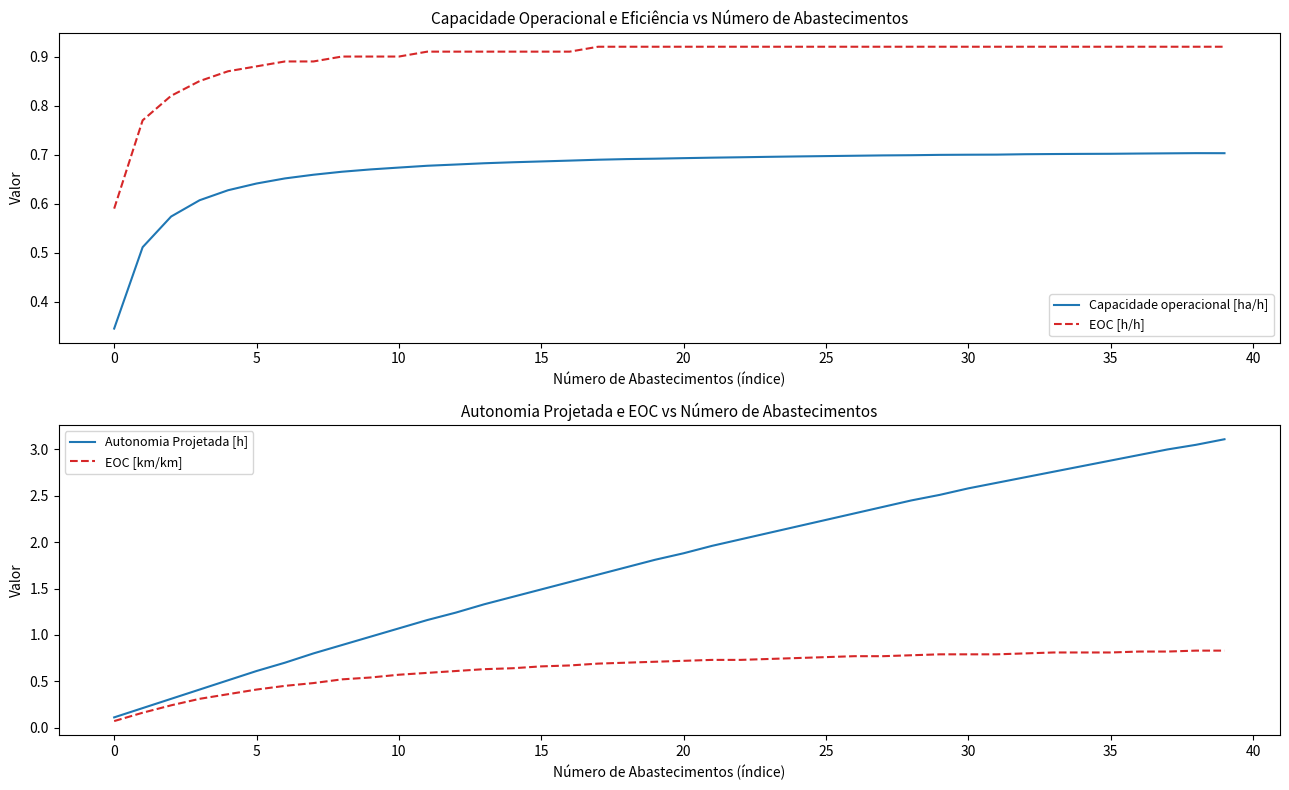

Count the number of categories in the chart.

40